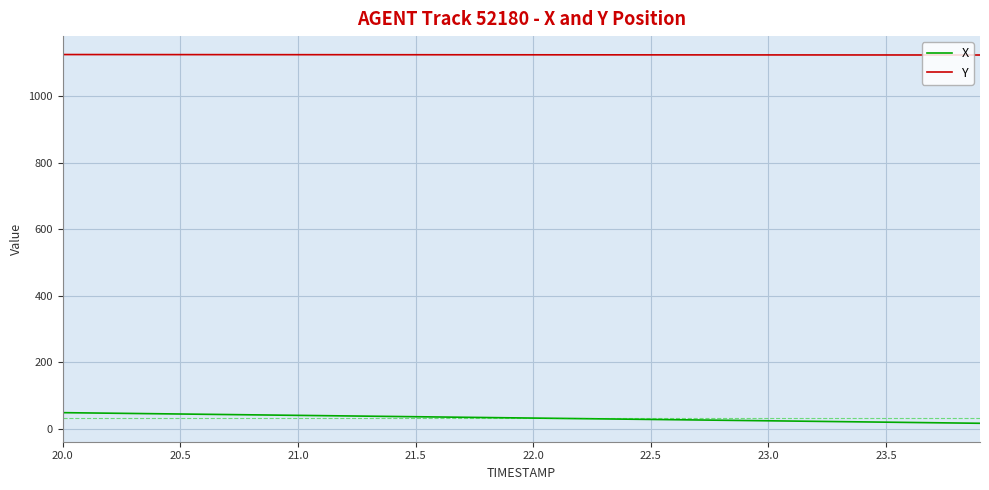

True or false: X and Y intersect in this chart.

False